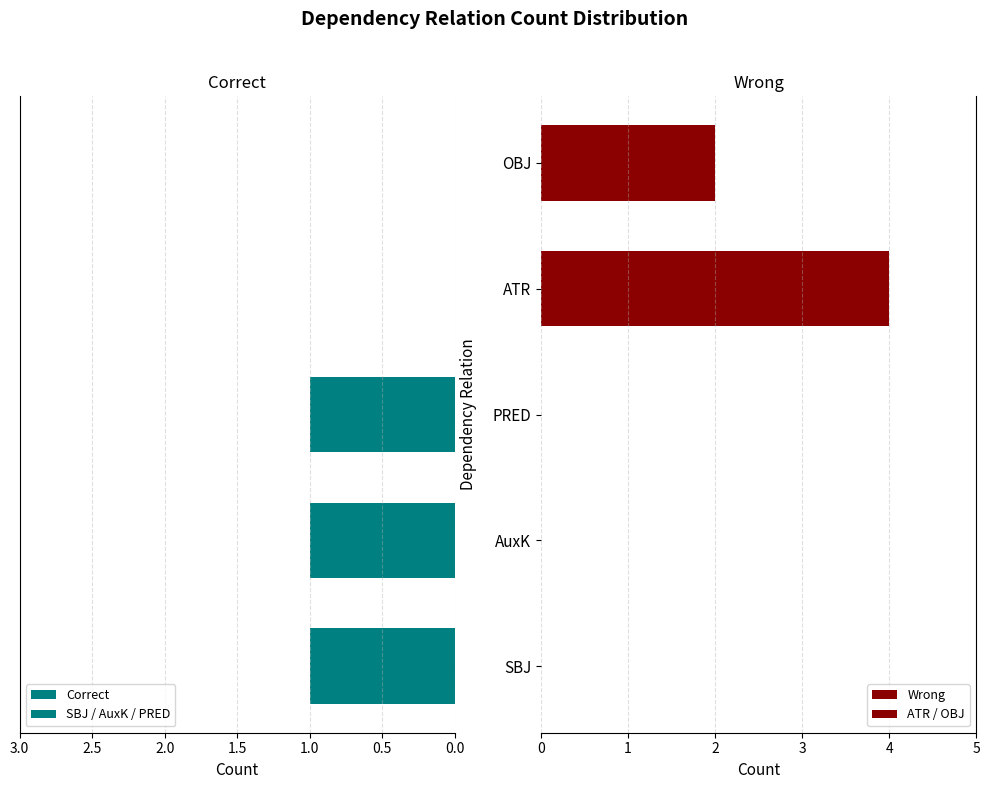

What is the difference between the Wrong values at SBJ and OBJ?

2